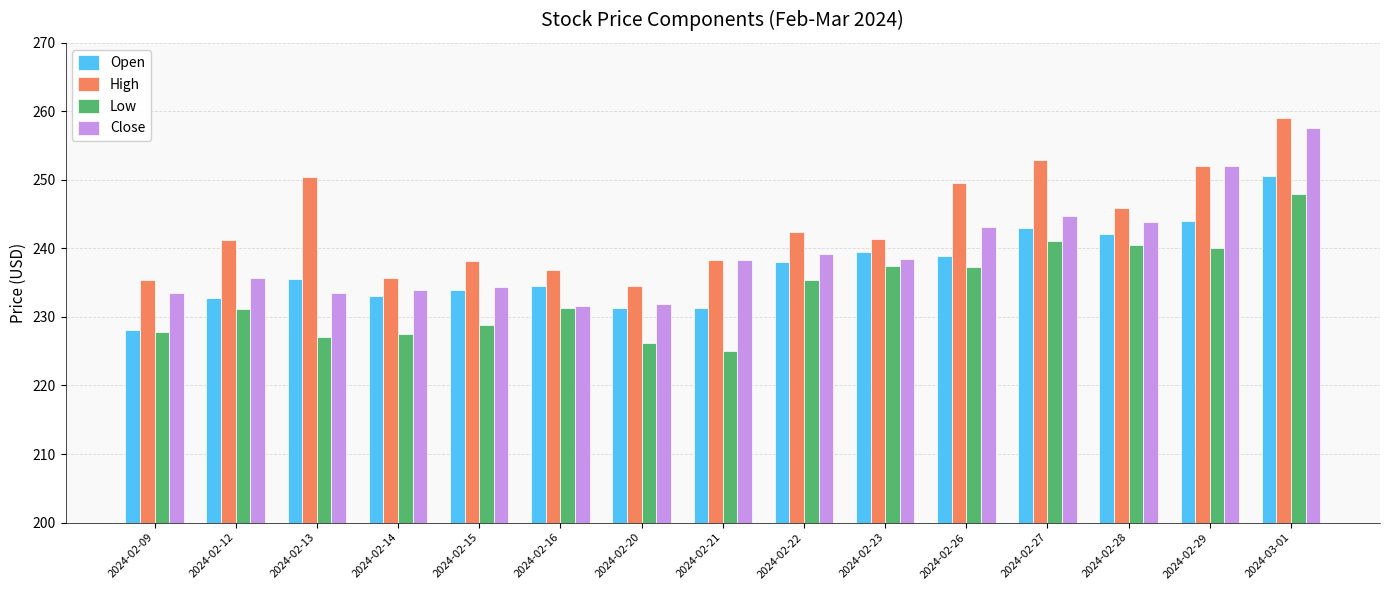

Which series has the largest total across all categories?

High